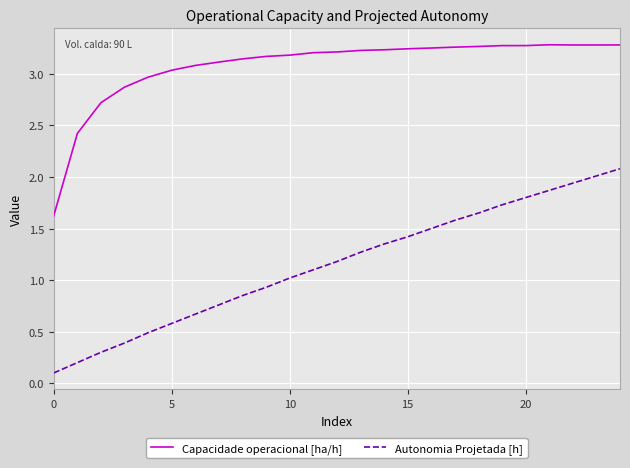

True or false: Autonomia Projetada [h] and Capacidade operacional [ha/h] intersect in this chart.

False